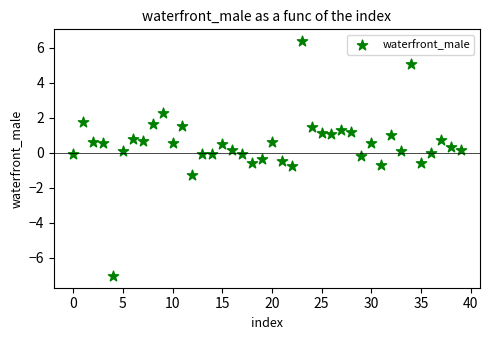

What is the range of Y values (max minus min)?

13.4